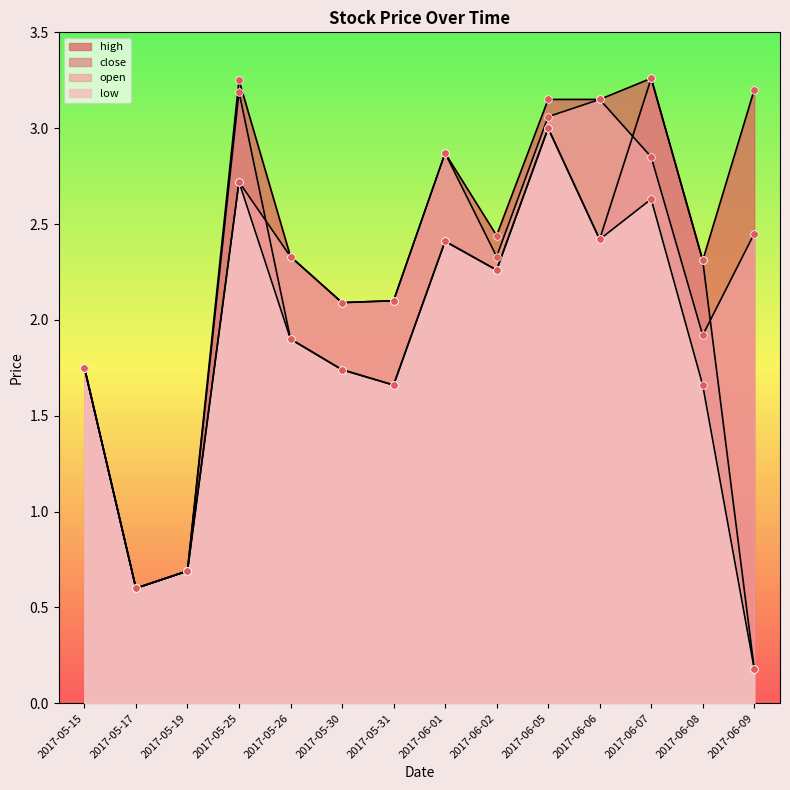

Is the value of high at 2017-06-08 greater than the value of low at 2017-05-31?

Yes